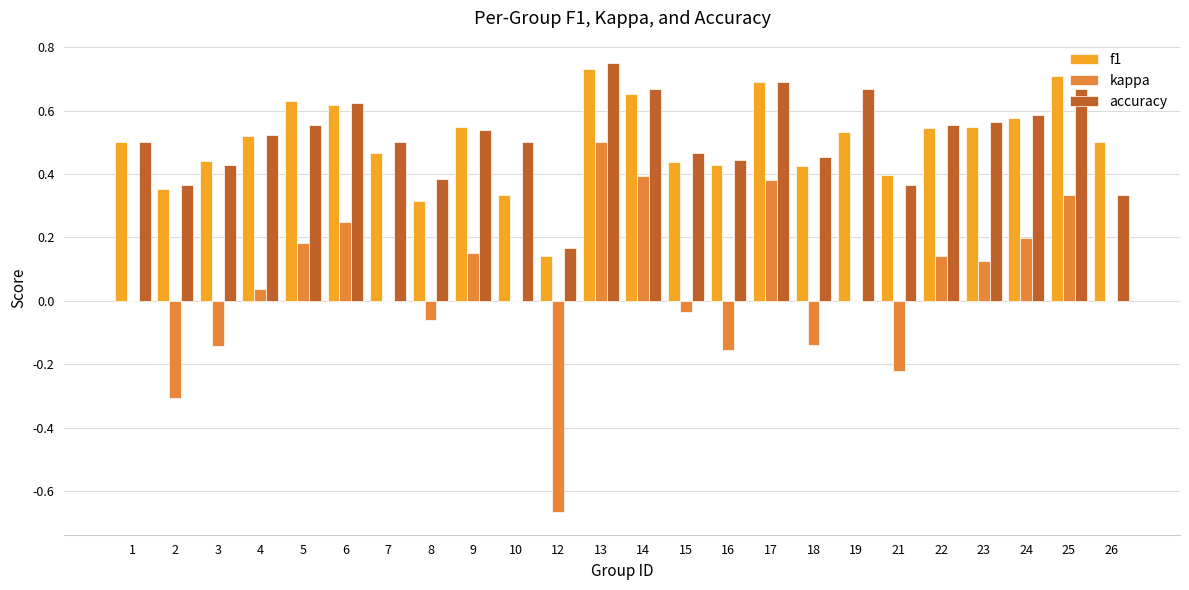

The value of f1 at 10 is 0.3. True or false?

True